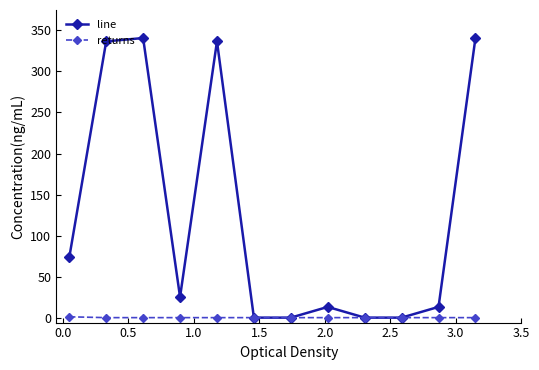

Which series has the largest total across all categories?

line